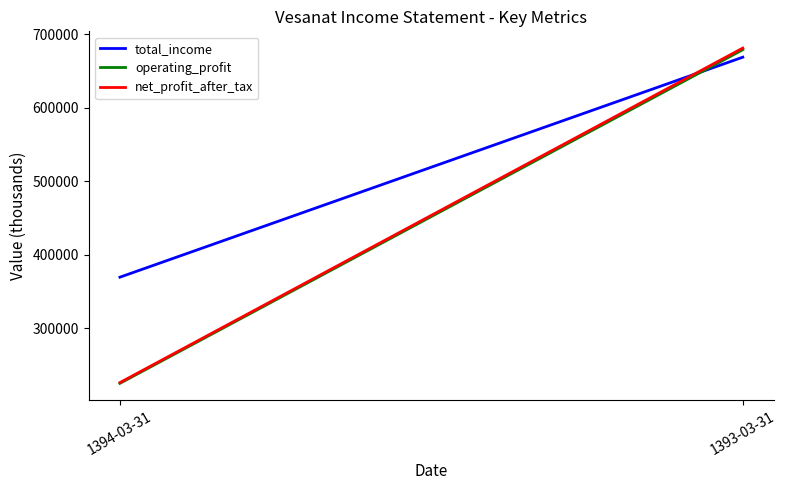

At which category does the chart reach its minimum across all series?

1394-03-31